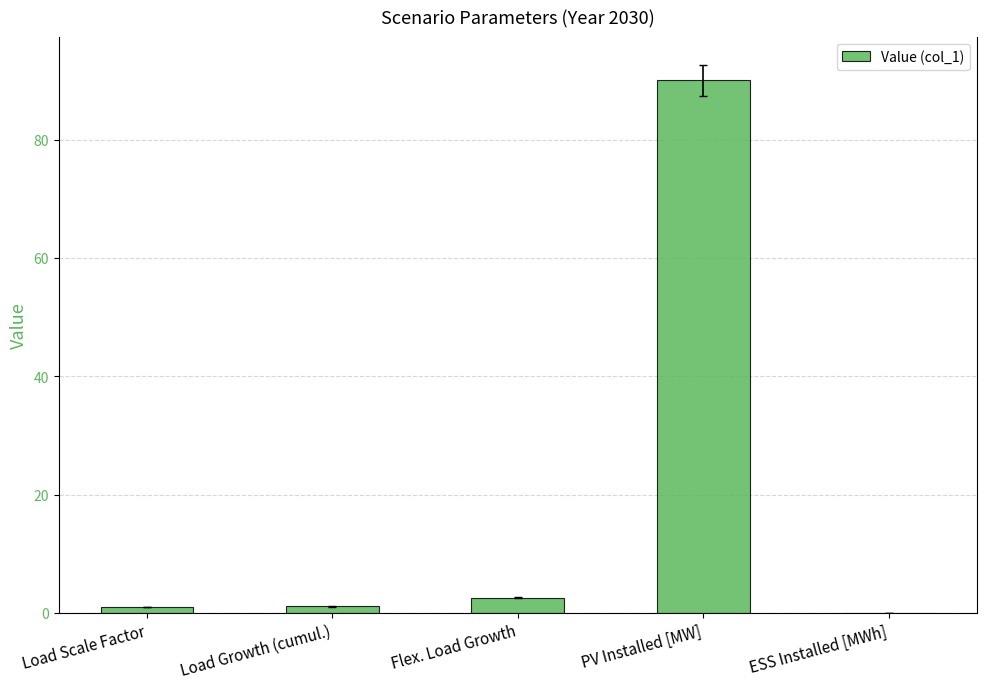

Where is the data nearest to the value 45?

Flex. Load Growth